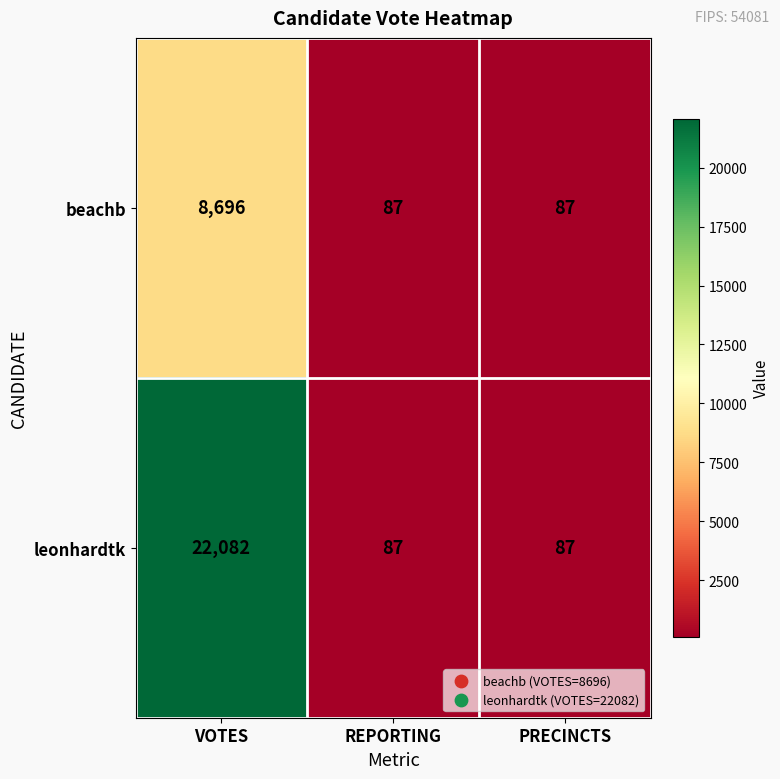

The beachb series shows 8696 at VOTES. True or false?

True